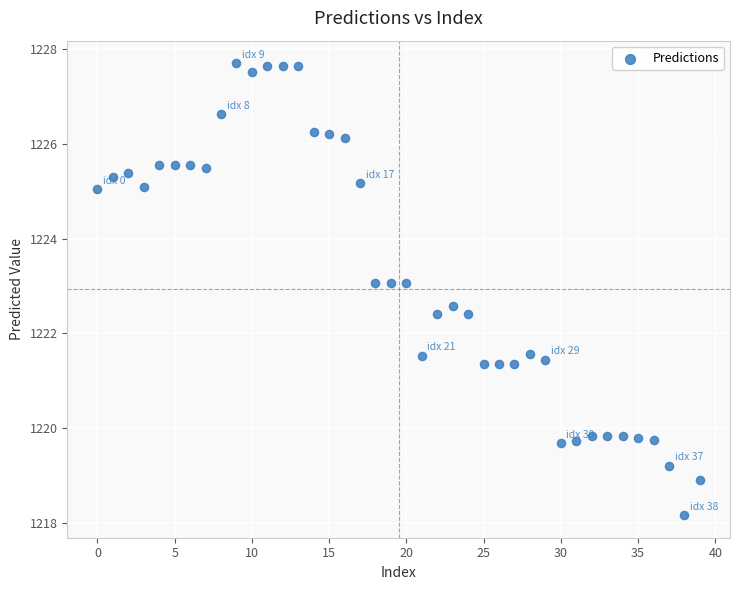

What is the range of Y values (max minus min)?

9.5